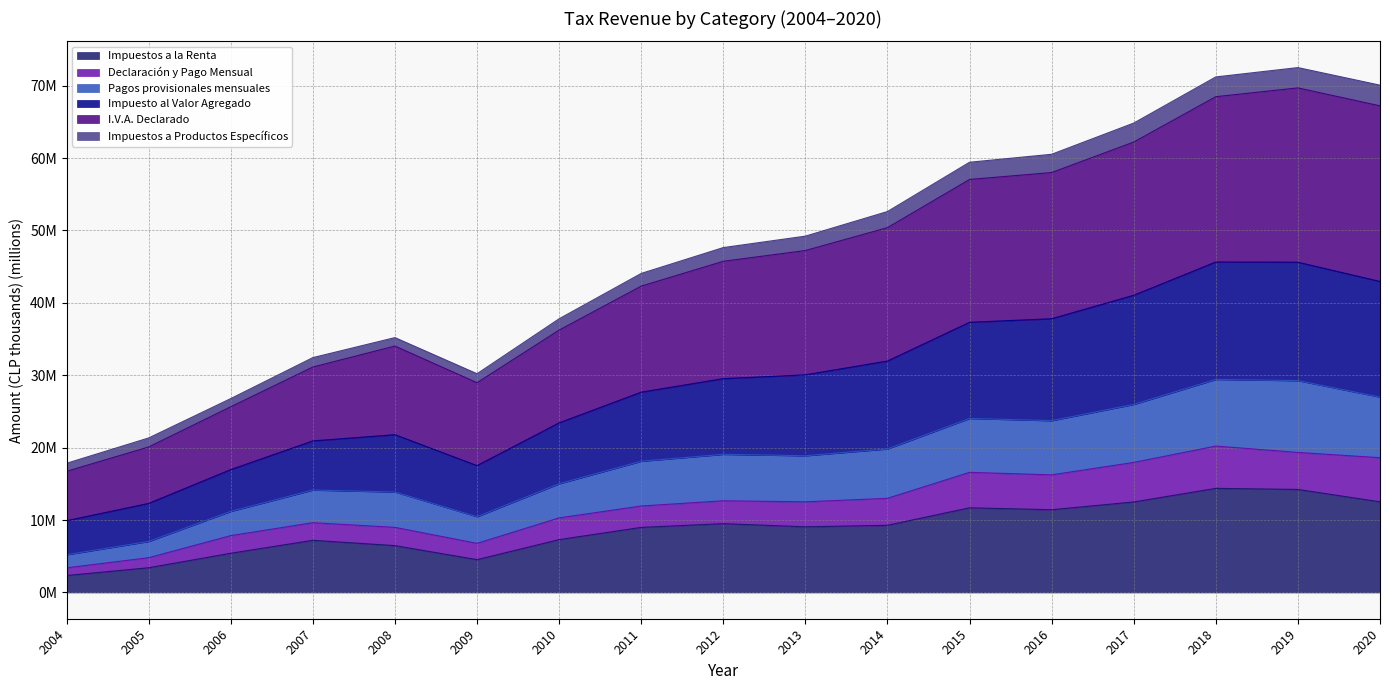

What is the value of the Pagos provisionales mensuales point at the 15th from the left?

29.4